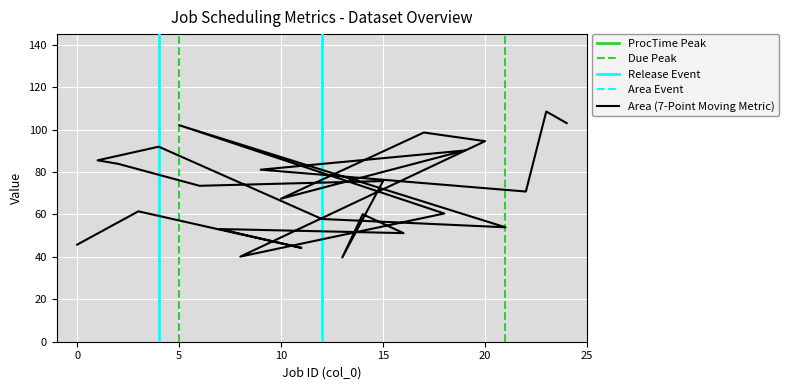

What is the difference between the maximum and minimum values?

68.8